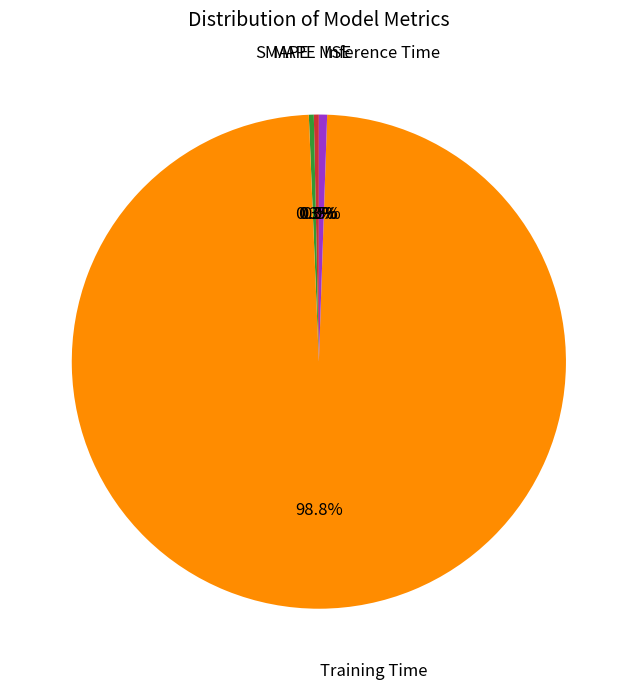

Rank the categories by value from highest to lowest.

Training Time, Inference Time, MAPE, SMAPE, MSE